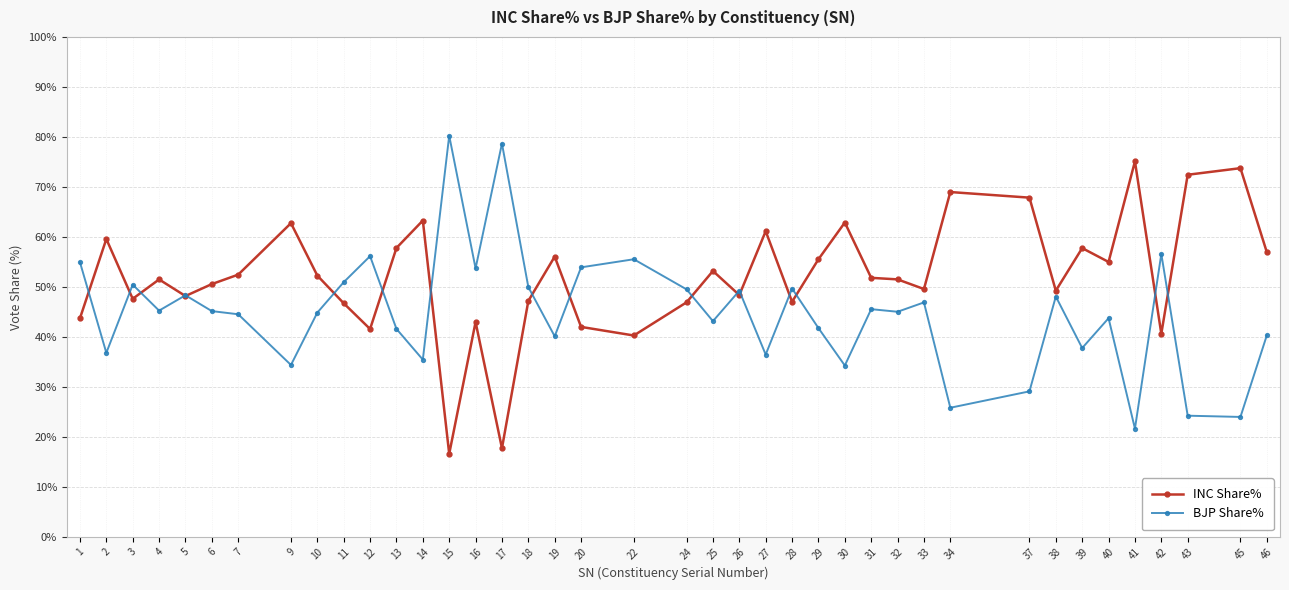

What is the value of the BJP Share% point at the 31st from the left?

25.8